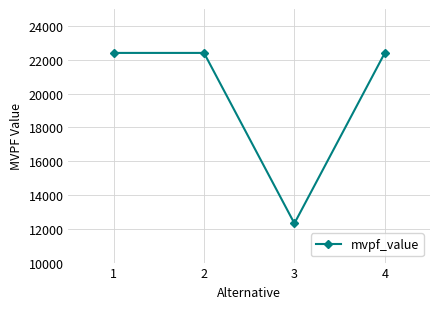

Does the chart have visible grid lines?

Yes